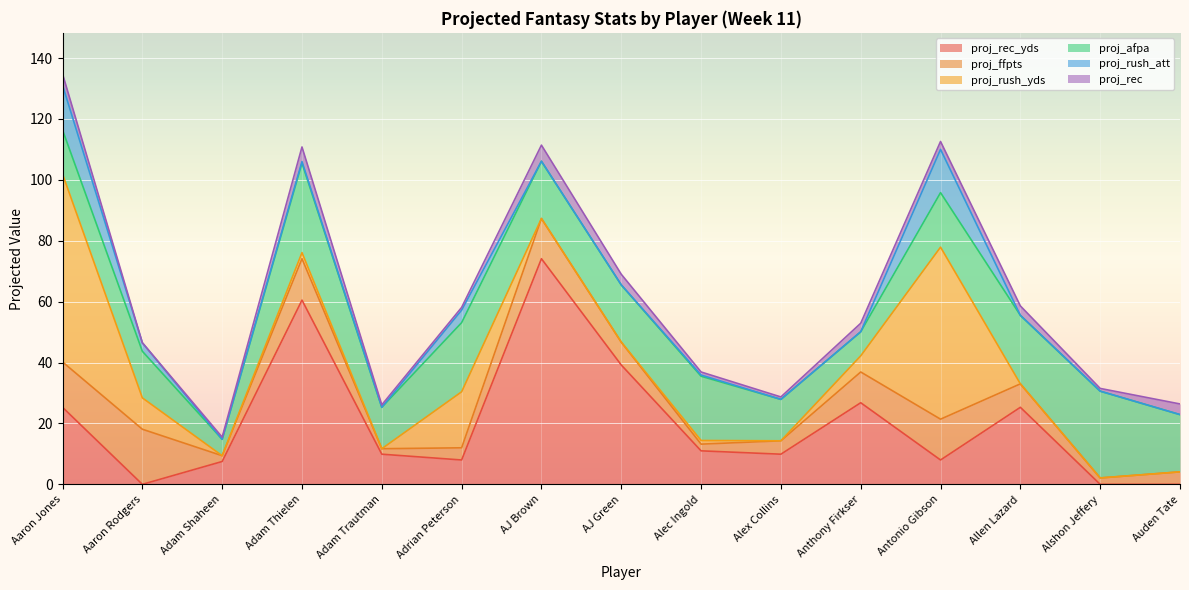

What is the sum of all proj_rec values?

34.4